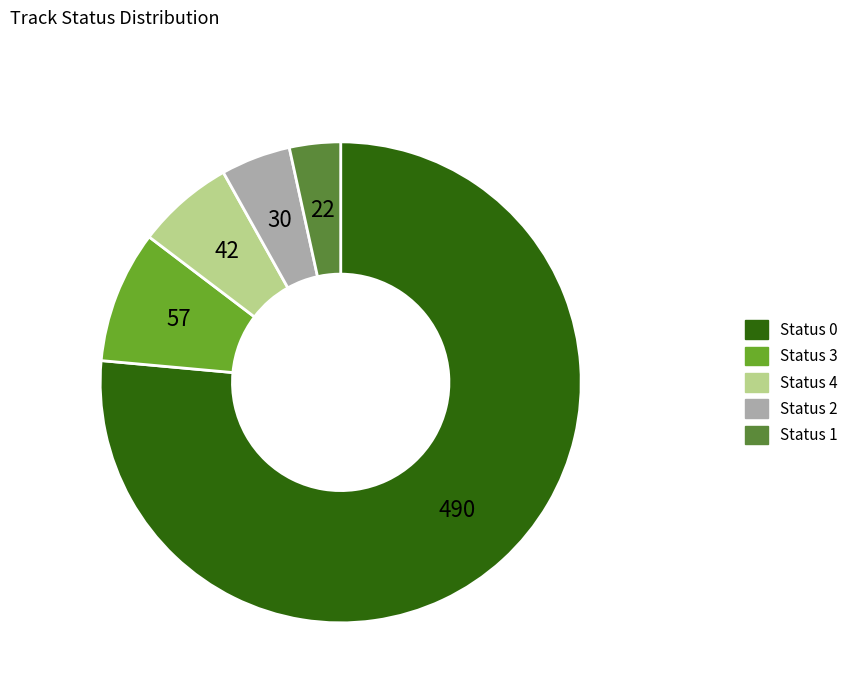

Between Status 0 and Status 3, which is larger?

Status 0